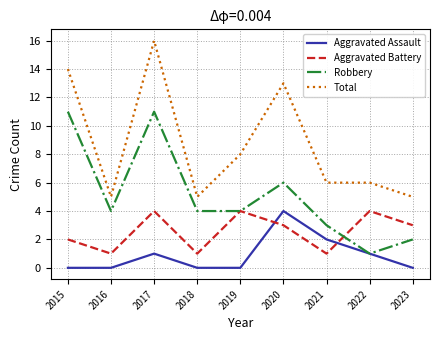

True or false: Aggravated Battery and Total intersect in this chart.

False